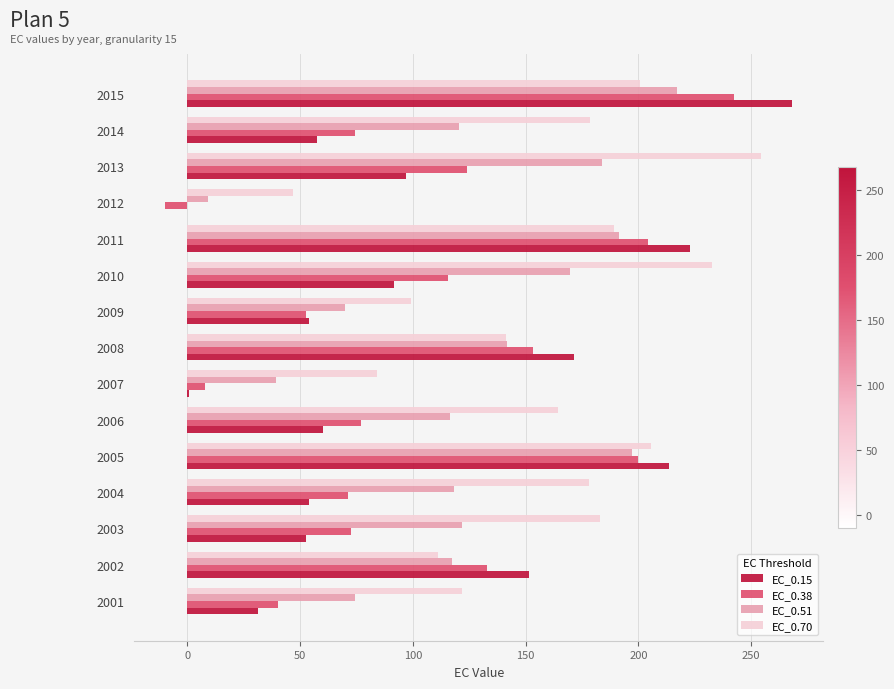

What is the sum of the EC_0.38 values at 2013 and 2011?

328.2